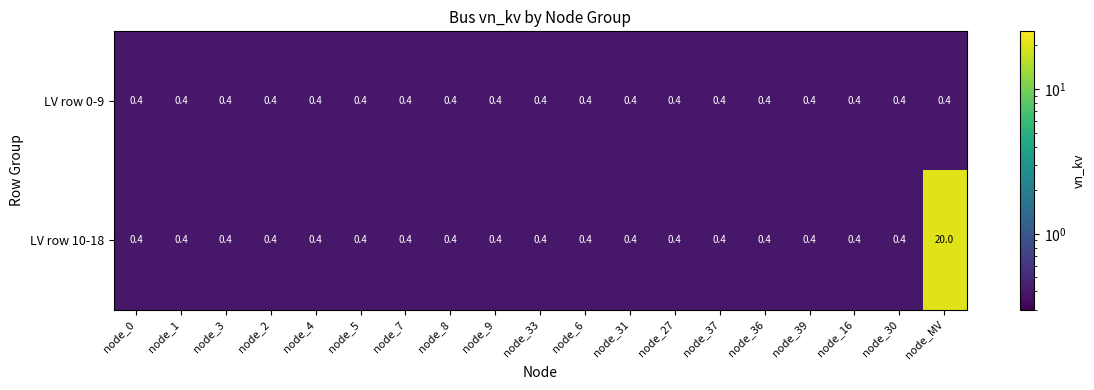

Read the LV row 10-18 value at node_27.

0.4